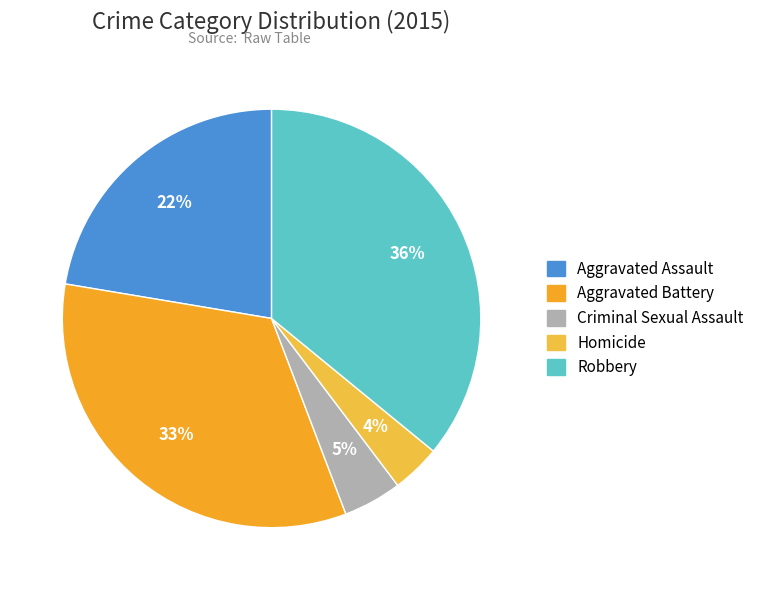

Which has a higher value, Homicide or Criminal Sexual Assault?

Criminal Sexual Assault